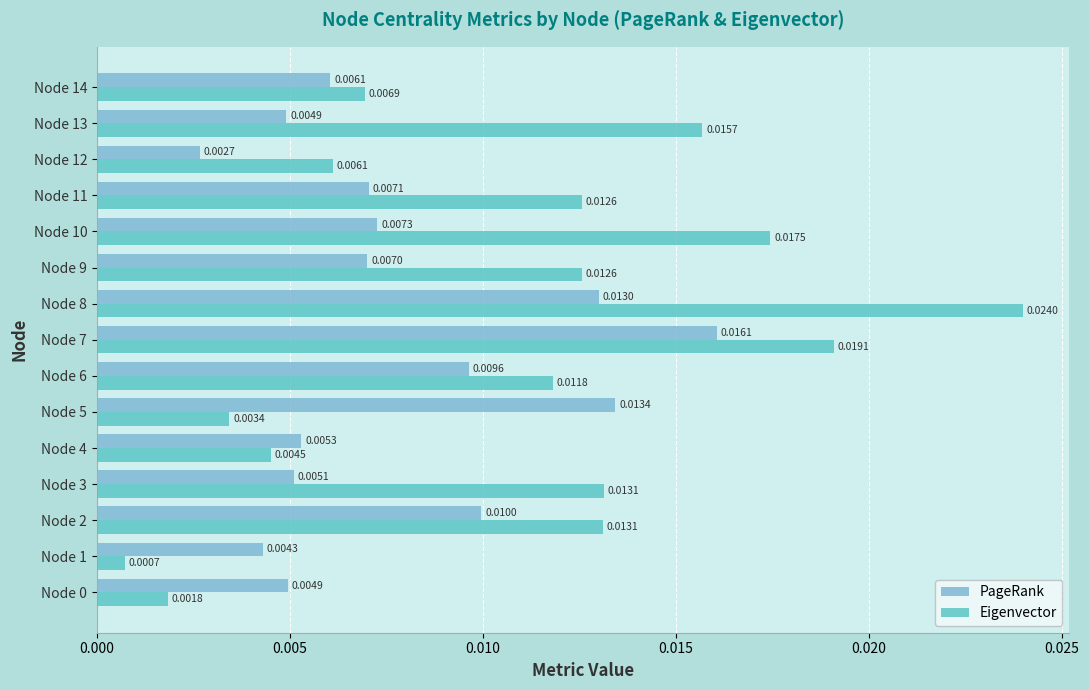

At which category is the sum across all series the highest?

Node 8